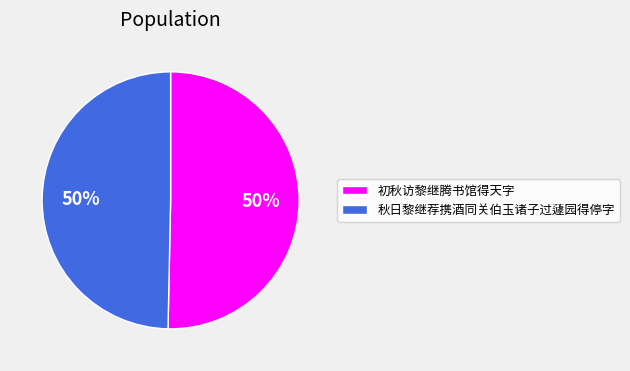

To the nearest percent, what is the average slice percentage?

50%